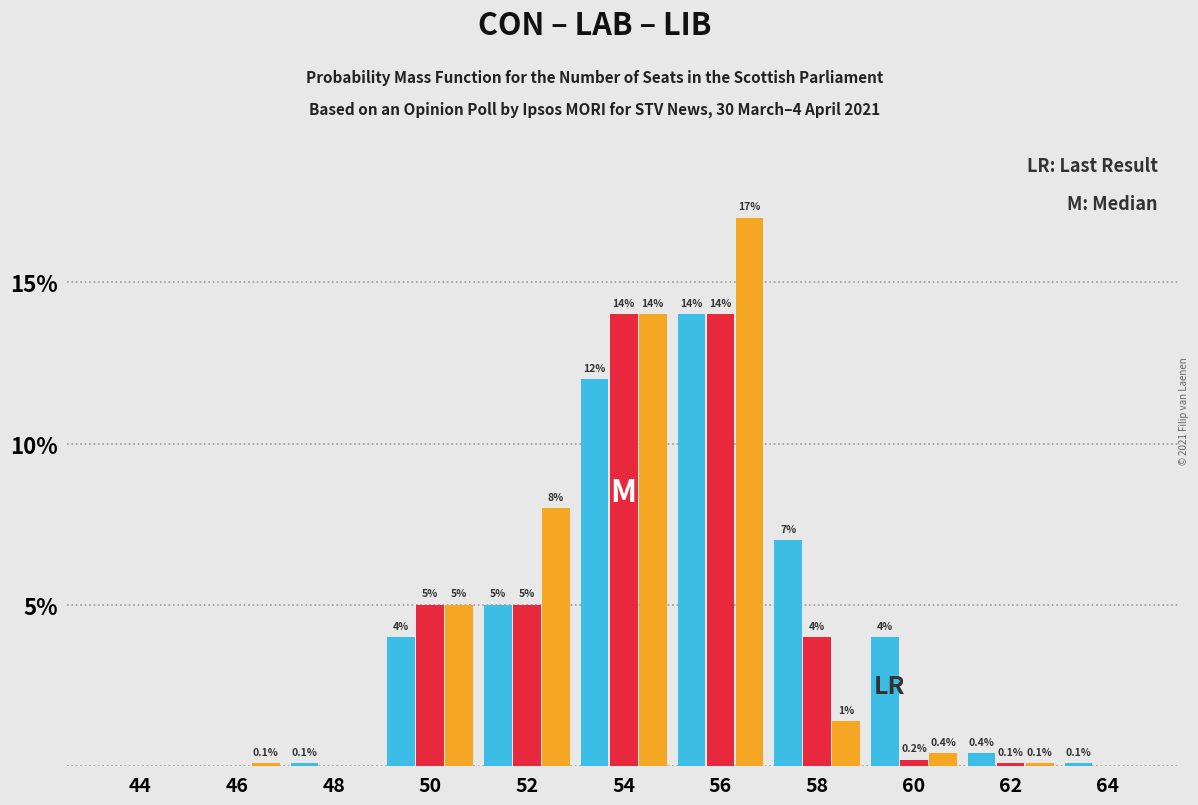

Reading right to left, transcribe all the data shown in this chart.

CON: 64=0.1	62=0.4	60=4.0	58=7.0	56=14.0	54=12.0	52=5.0	50=4.0	48=0.1	46=0.0	44=0.0
LAB: 64=0.0	62=0.1	60=0.2	58=4.0	56=14.0	54=14.0	52=5.0	50=5.0	48=0.0	46=0.0	44=0.0
LIB: 64=0.0	62=0.1	60=0.4	58=1.4	56=17.0	54=14.0	52=8.0	50=5.0	48=0.0	46=0.1	44=0.0